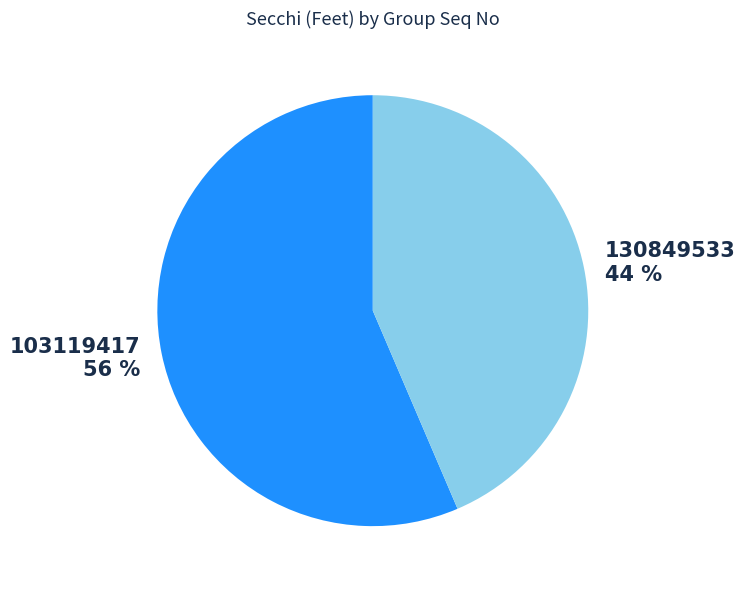

How many segments does this pie chart have?

2